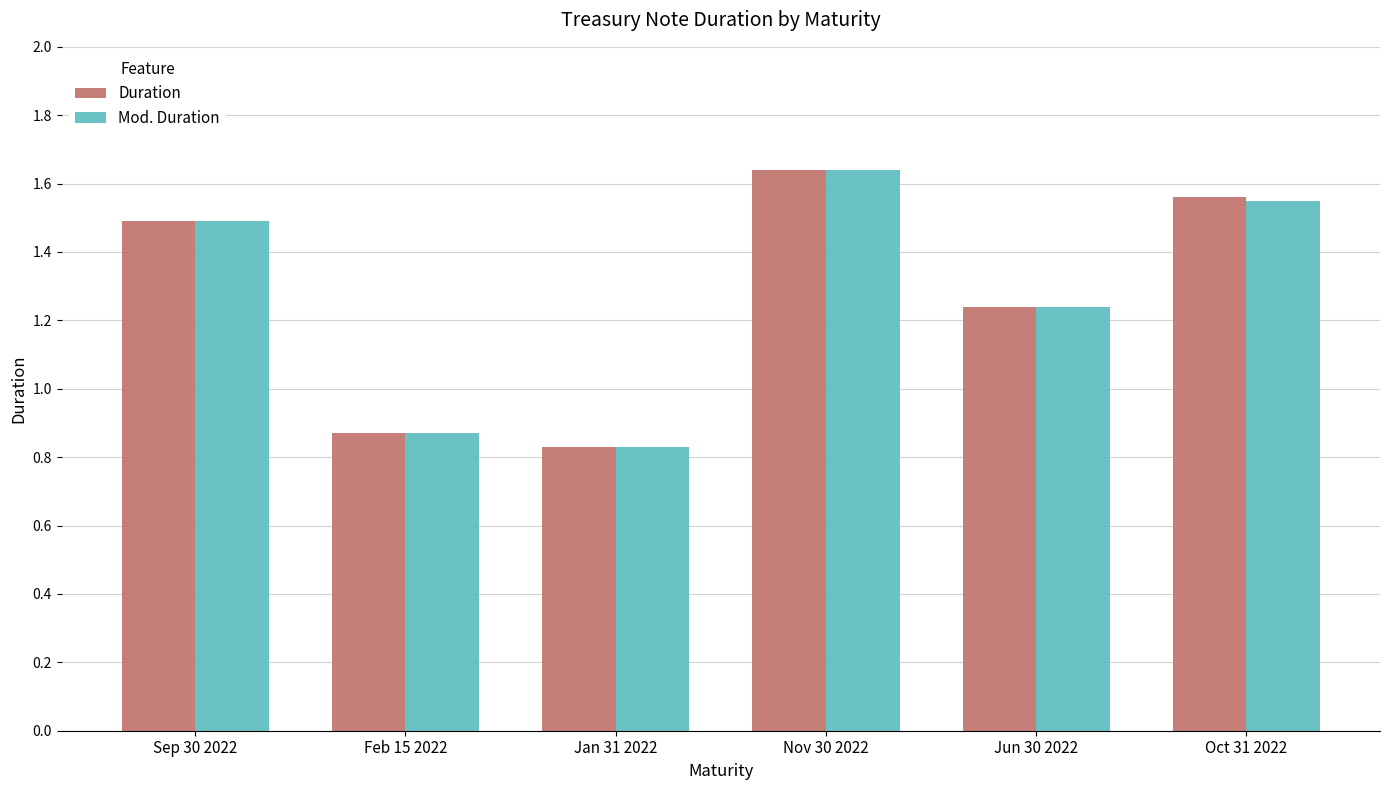

What are all the series names shown in the legend?

Duration, Mod. Duration